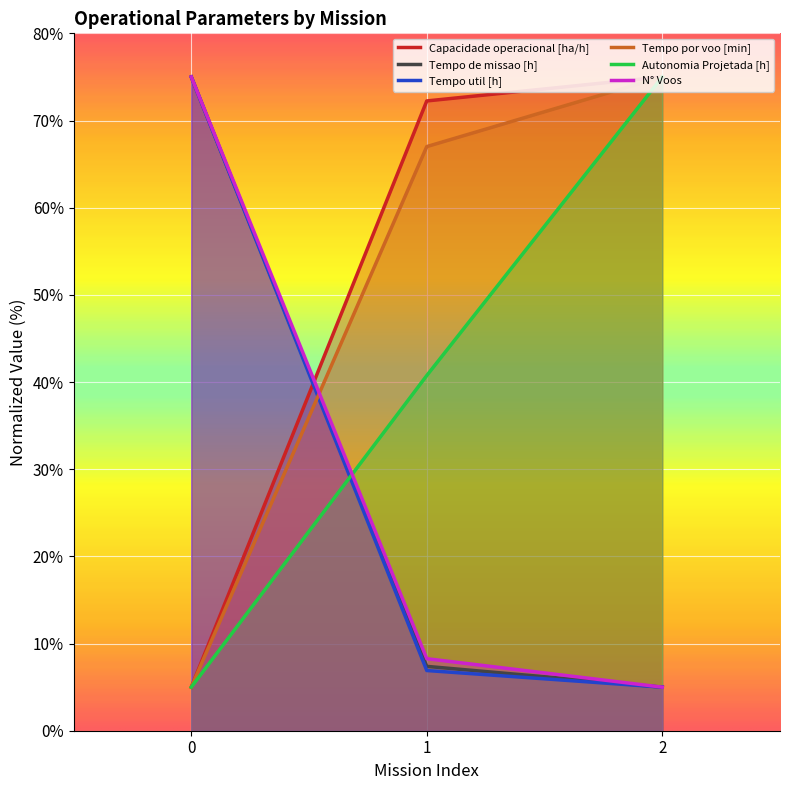

Between 1 and 2, which series saw the biggest shift?

Autonomia Projetada [h]